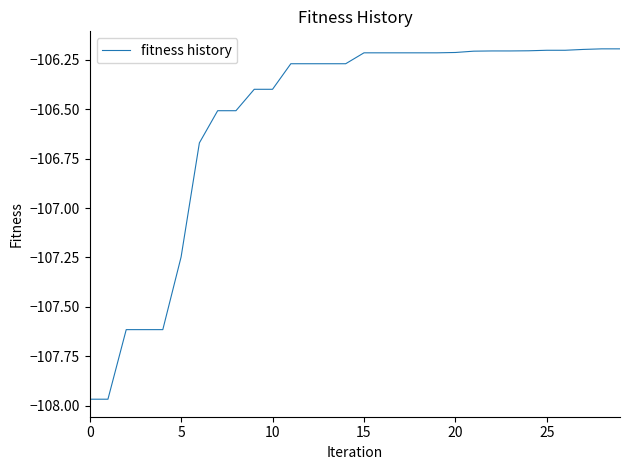

What is the greatest value displayed?

-106.2